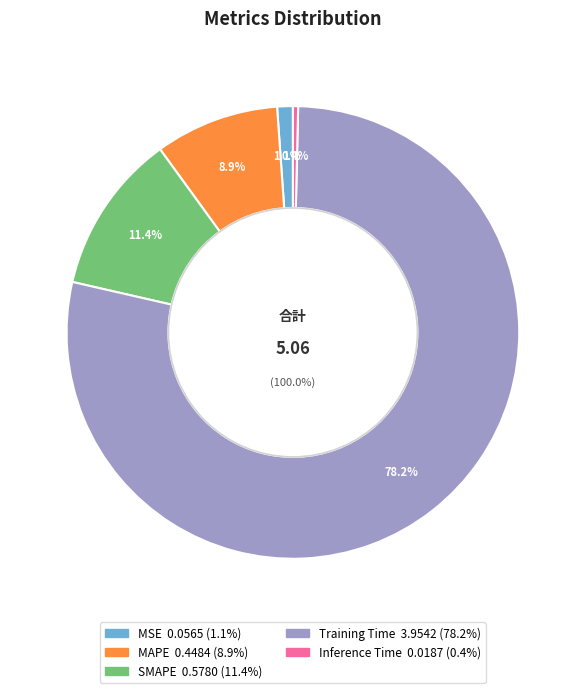

What percentage is the Training Time slice, to the nearest percent?

78%